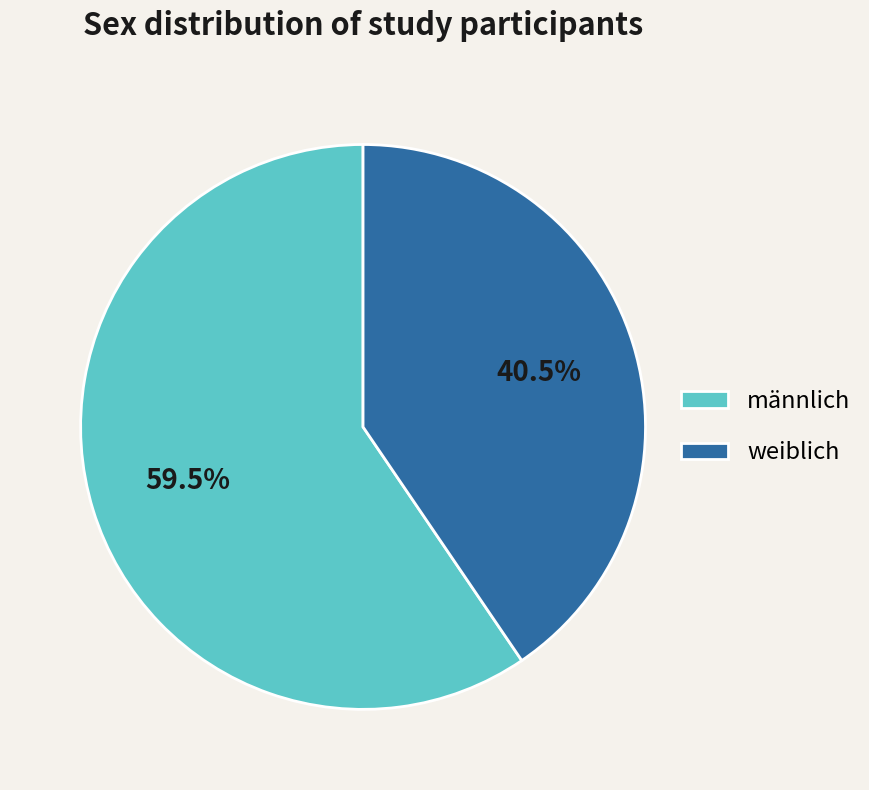

Is the sum of männlich and weiblich greater than half?

Yes